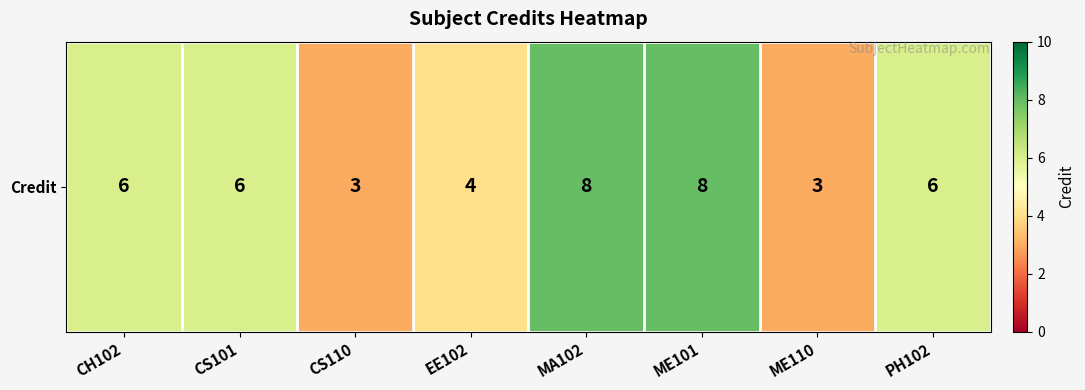

Approximately how many times larger is the value at CS101 compared to ME110?

2.0